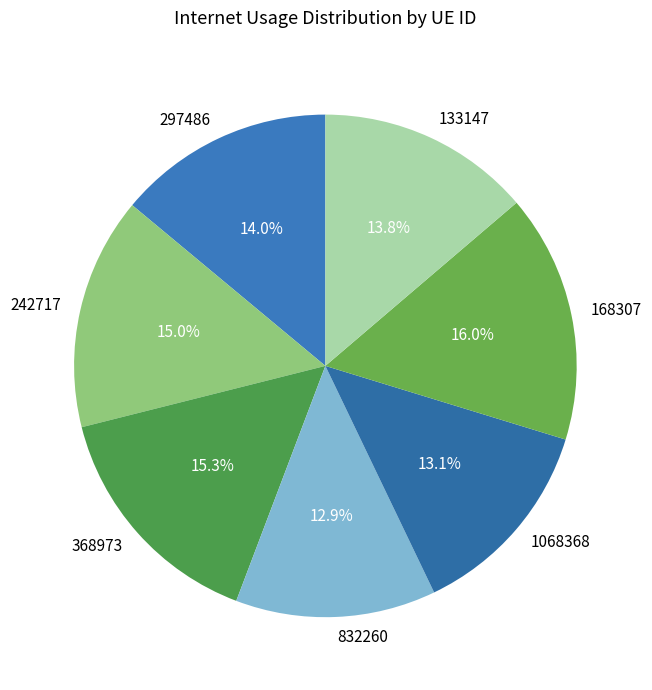

What percentage is NOT represented by 297486?

86.0%